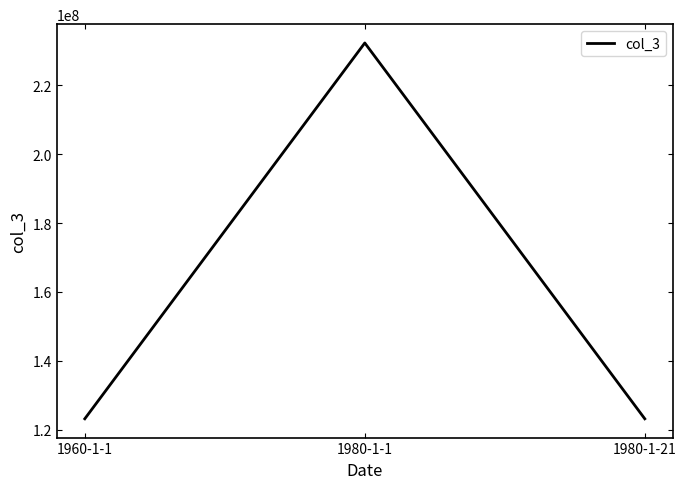

How many values are below 123221264?

1